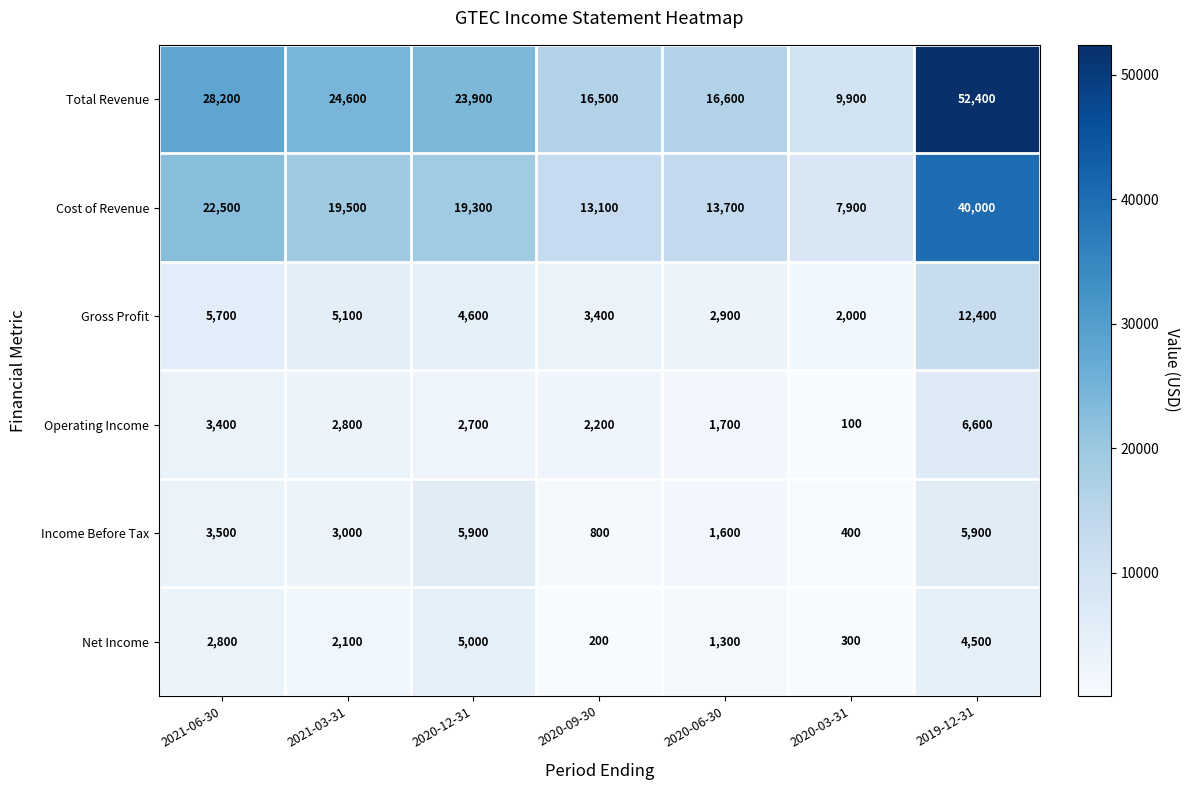

Is it true that Cost of Revenue equals 30902 at 2021-03-31?

False